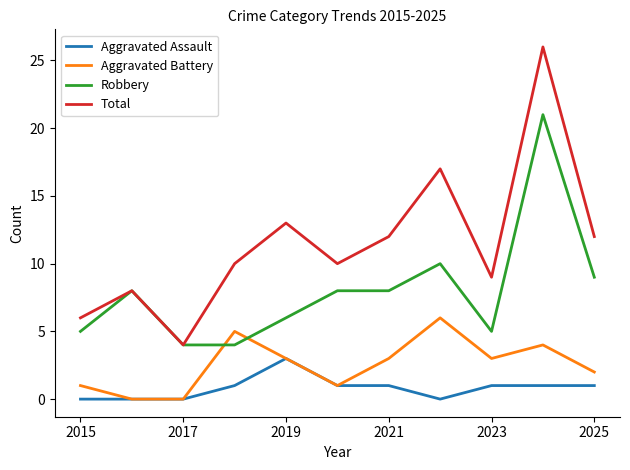

What is the minimum value for Robbery?

4